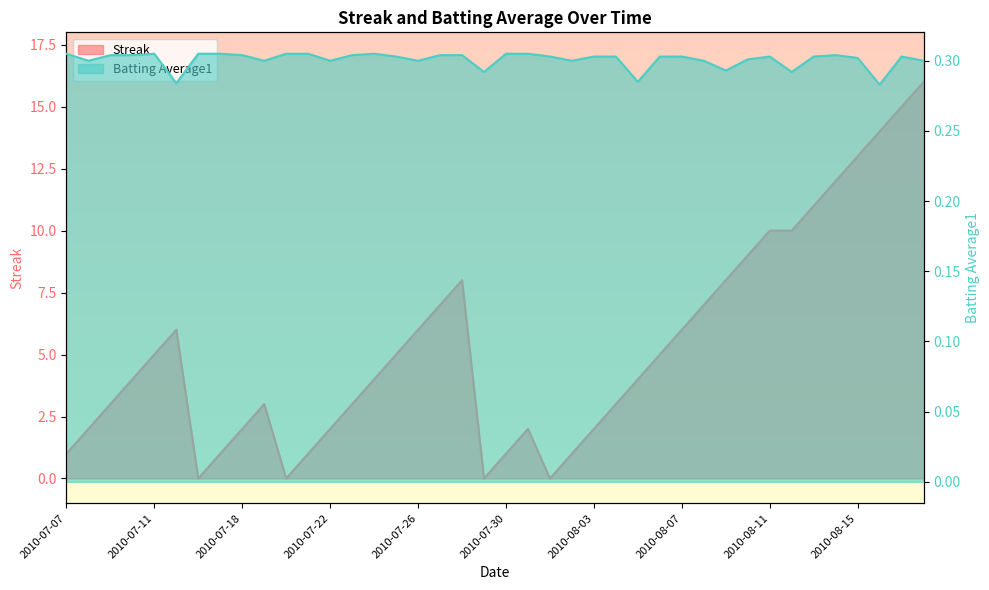

How many values in the Streak series exceed 4?

19